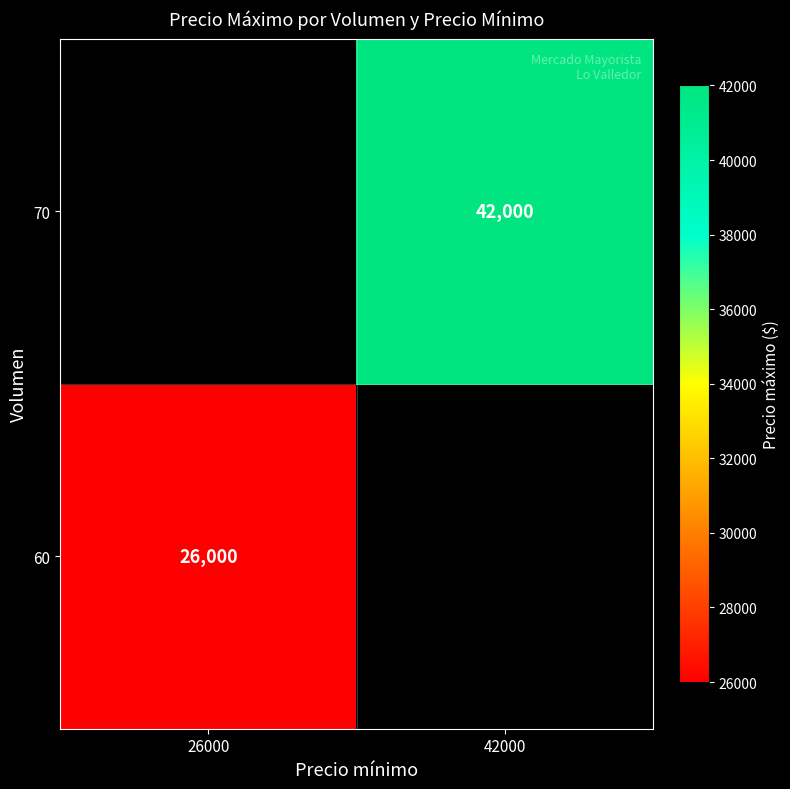

True or false: 70 has a value of 42000 at 42000.

True